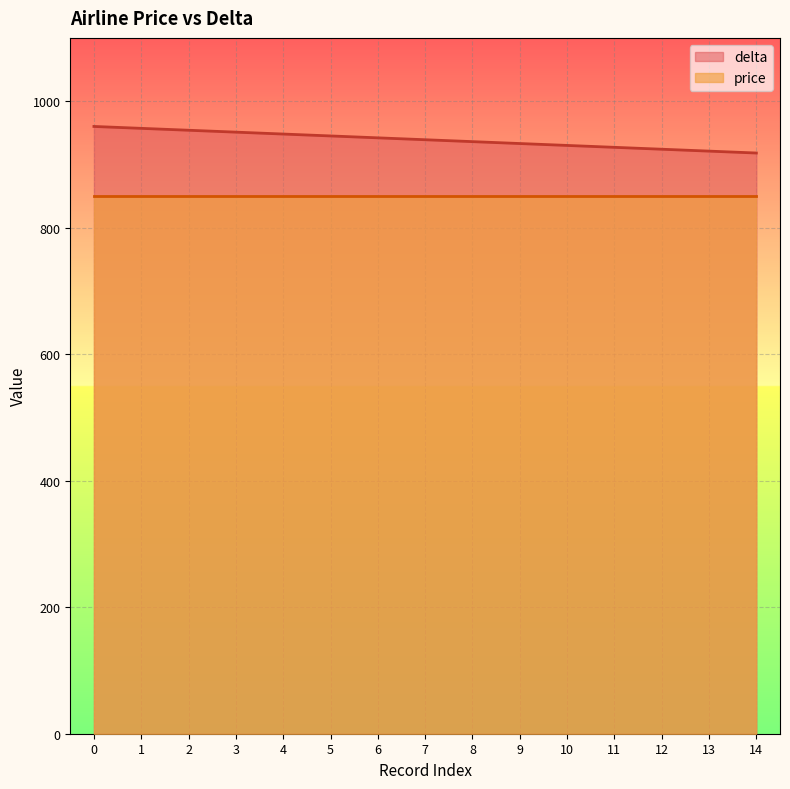

What is the value of the 12th point from the left?

927